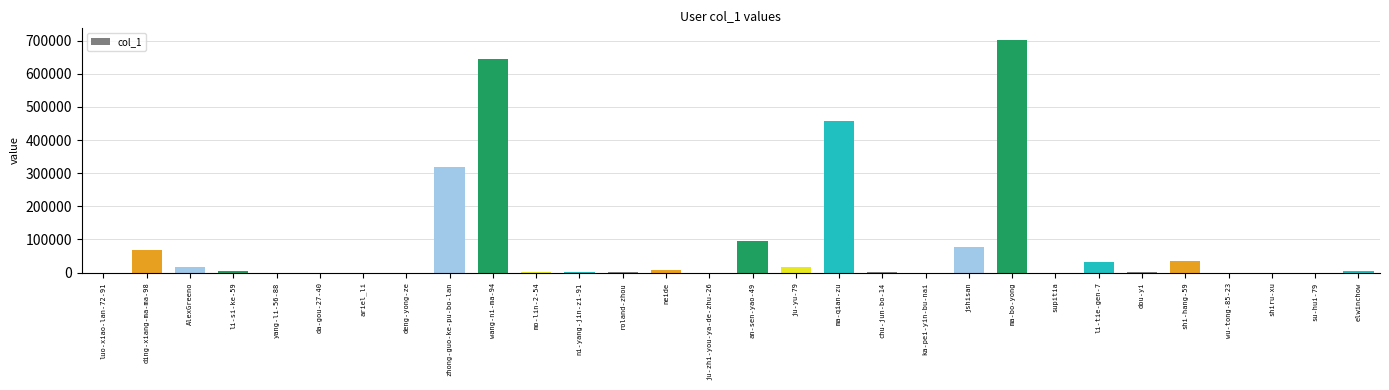

At which category does the chart reach its peak across all series?

ma-bo-yong